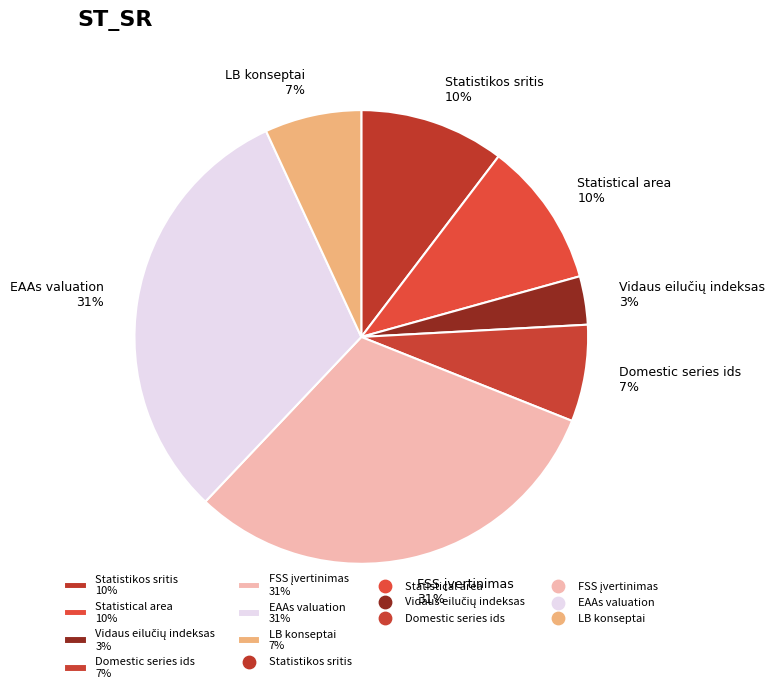

True or false: Statistikos sritis accounts for 10% of the total.

True